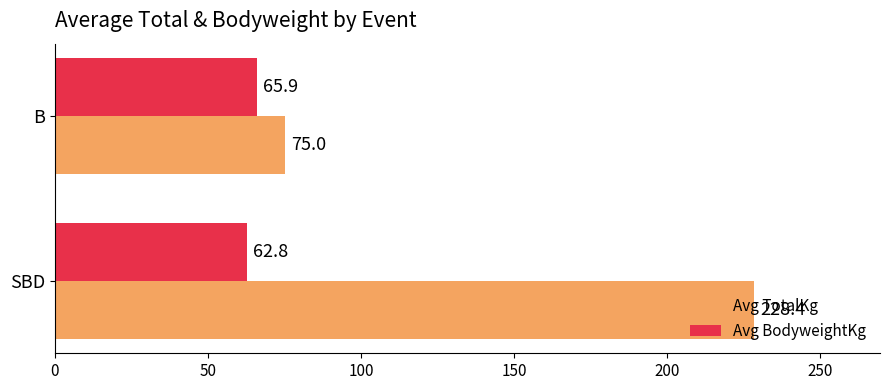

What is the spread (max minus min) of values at SBD?

165.6